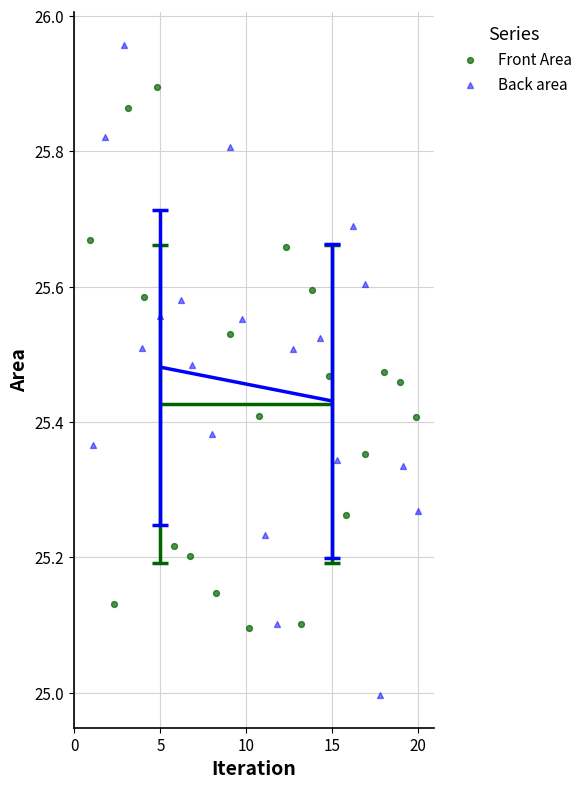

Which series reaches the minimum Y coordinate?

Back area